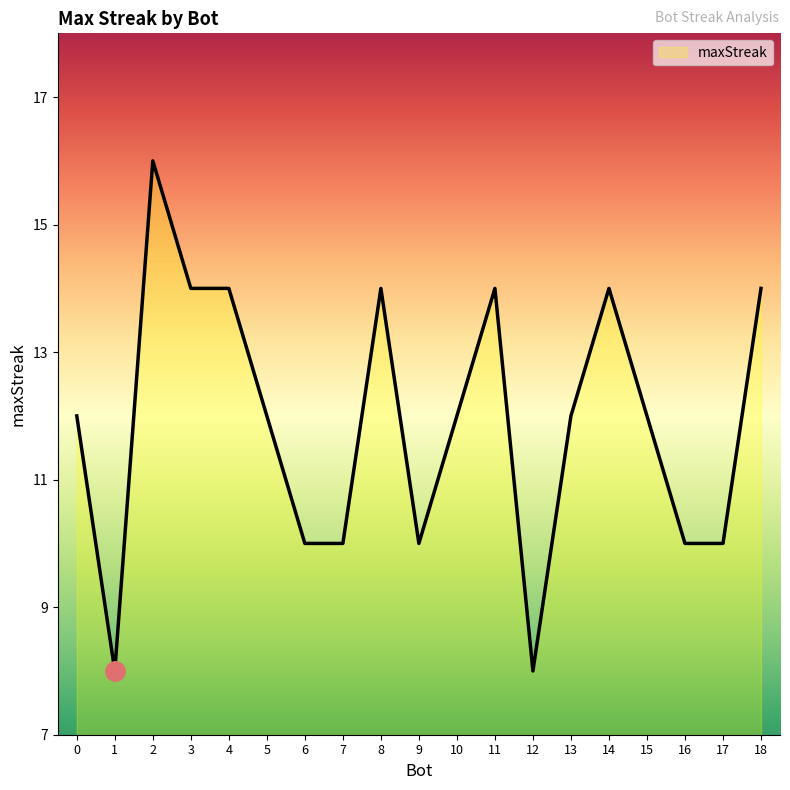

The chart shows a value of 12 at 13. True or false?

True